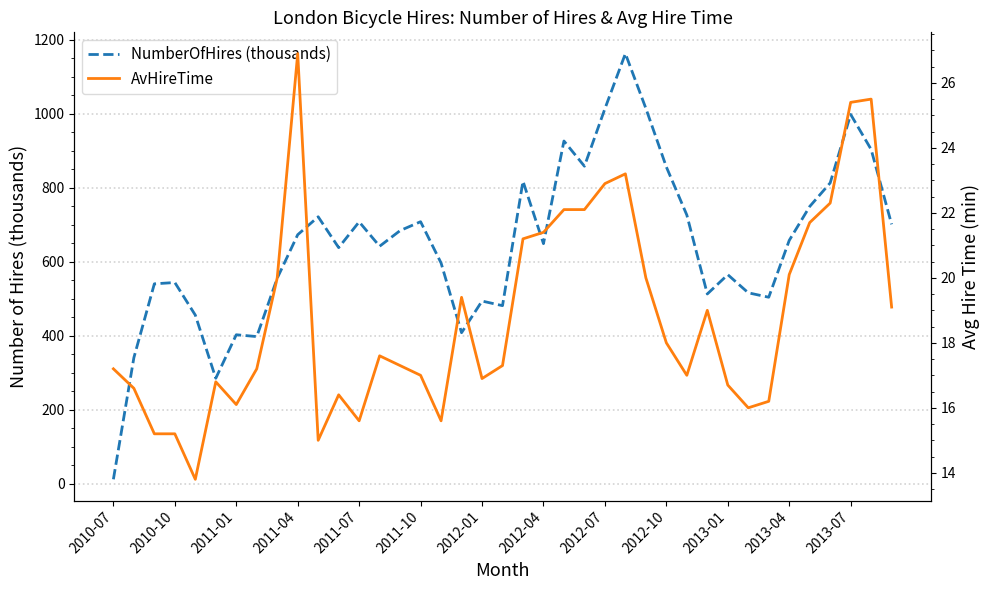

Is the value of AvHireTime at 2012-01 greater than the value of NumberOfHires (thousands) at 2013-01?

No